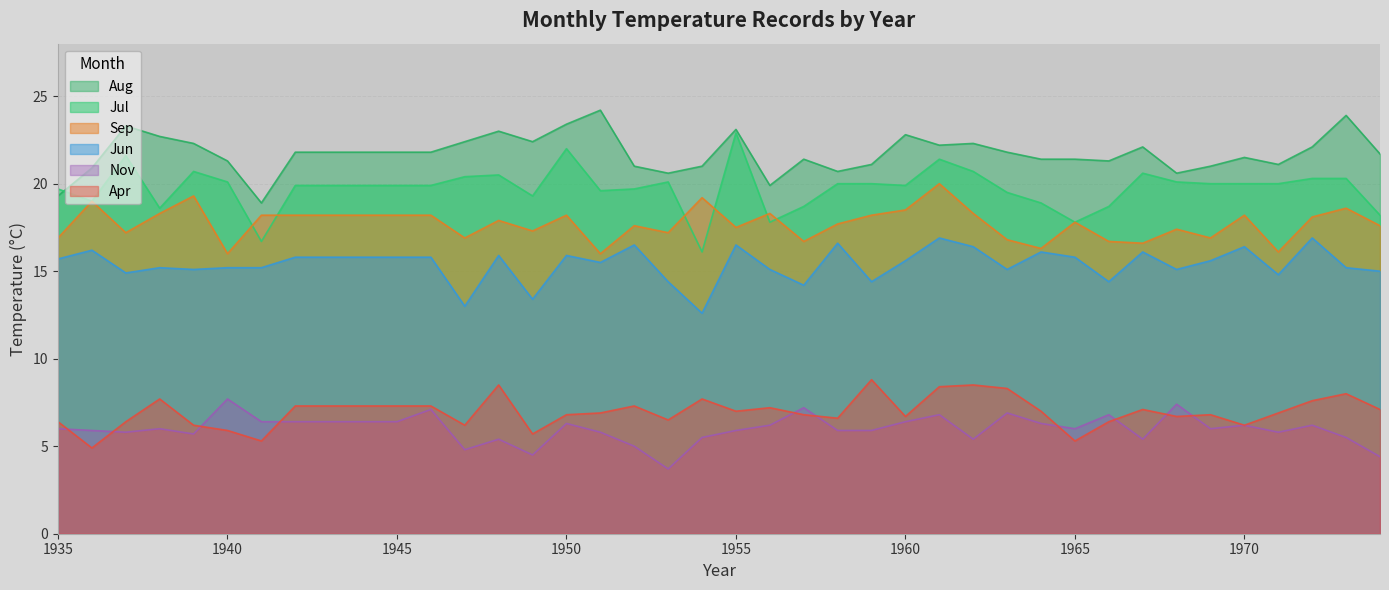

True or false: Jul and Apr cross at least once.

False